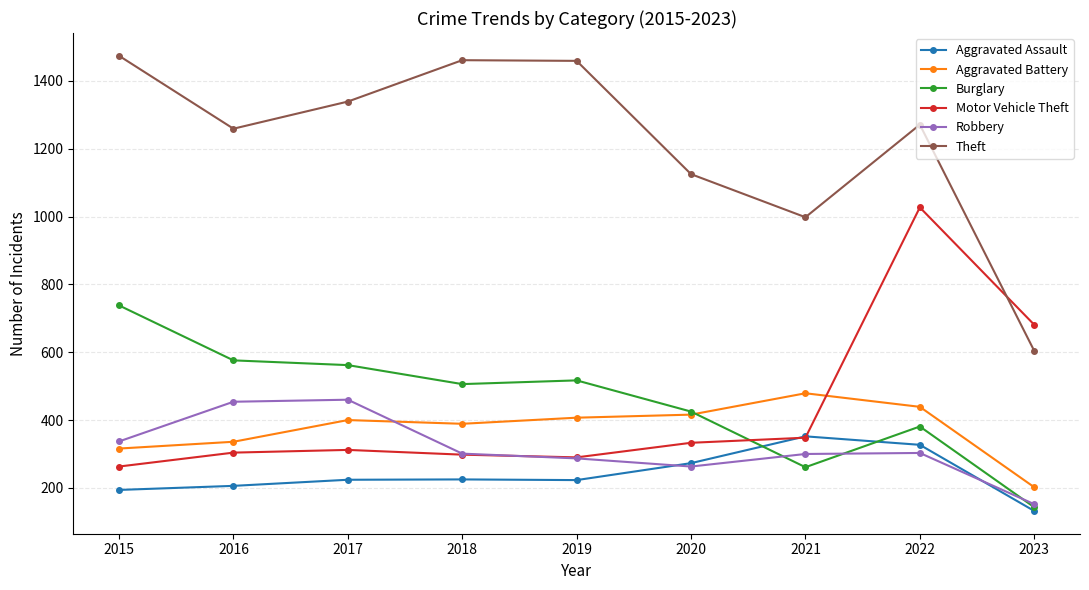

What is the total value across all series at 2021?

2738